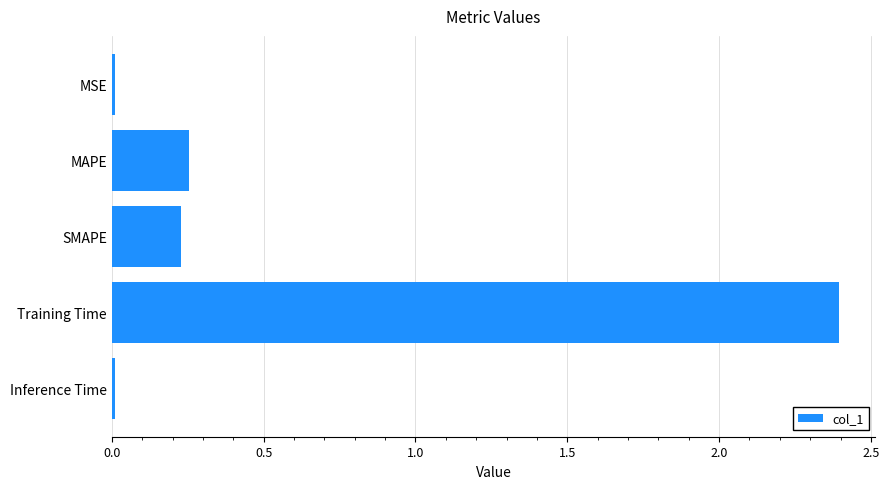

What is the label of the 4th bar from the bottom?

MAPE